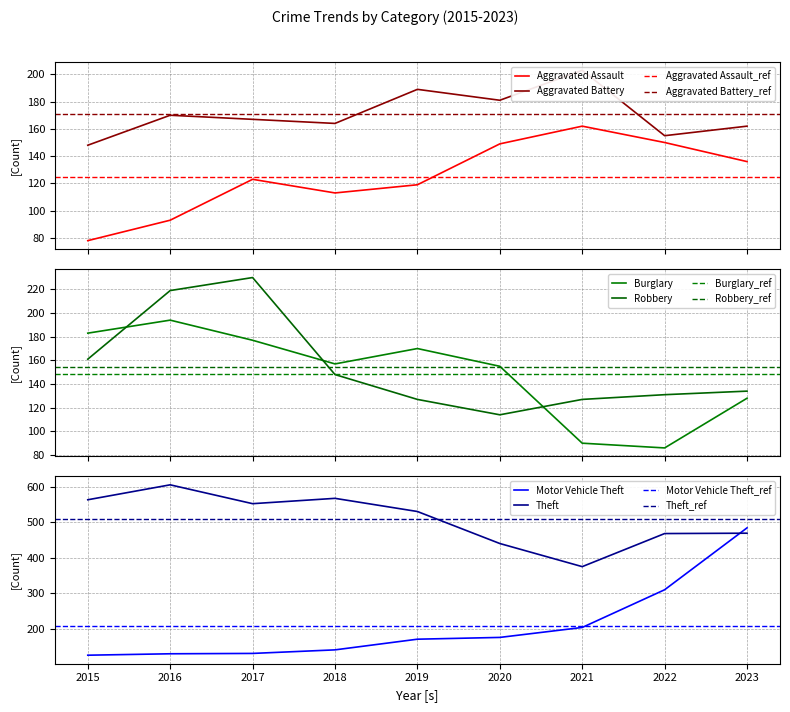

Reading left to right, extract all data points from this chart.

Aggravated Assault: 2015=78	2016=93	2017=123	2018=113	2019=119	2020=149	2021=162	2022=150	2023=136
Aggravated Battery: 2015=148	2016=170	2017=167	2018=164	2019=189	2020=181	2021=203	2022=155	2023=162
Burglary: 2015=183	2016=194	2017=177	2018=157	2019=170	2020=155	2021=90	2022=86	2023=128
Motor Vehicle Theft: 2015=126	2016=130	2017=131	2018=141	2019=171	2020=176	2021=204	2022=310	2023=484
Robbery: 2015=161	2016=219	2017=230	2018=148	2019=127	2020=114	2021=127	2022=131	2023=134
Theft: 2015=563	2016=605	2017=552	2018=567	2019=530	2020=440	2021=375	2022=468	2023=469